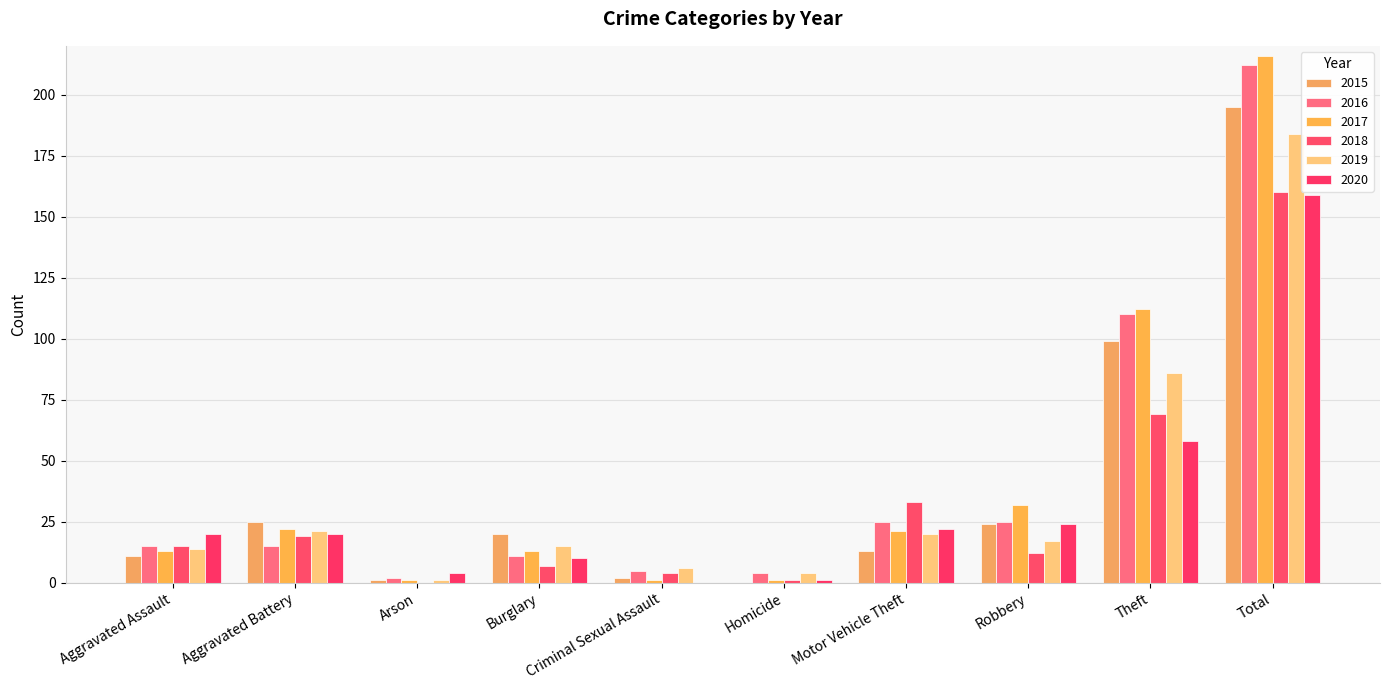

Which category has the highest value in the 2020 series?

Total